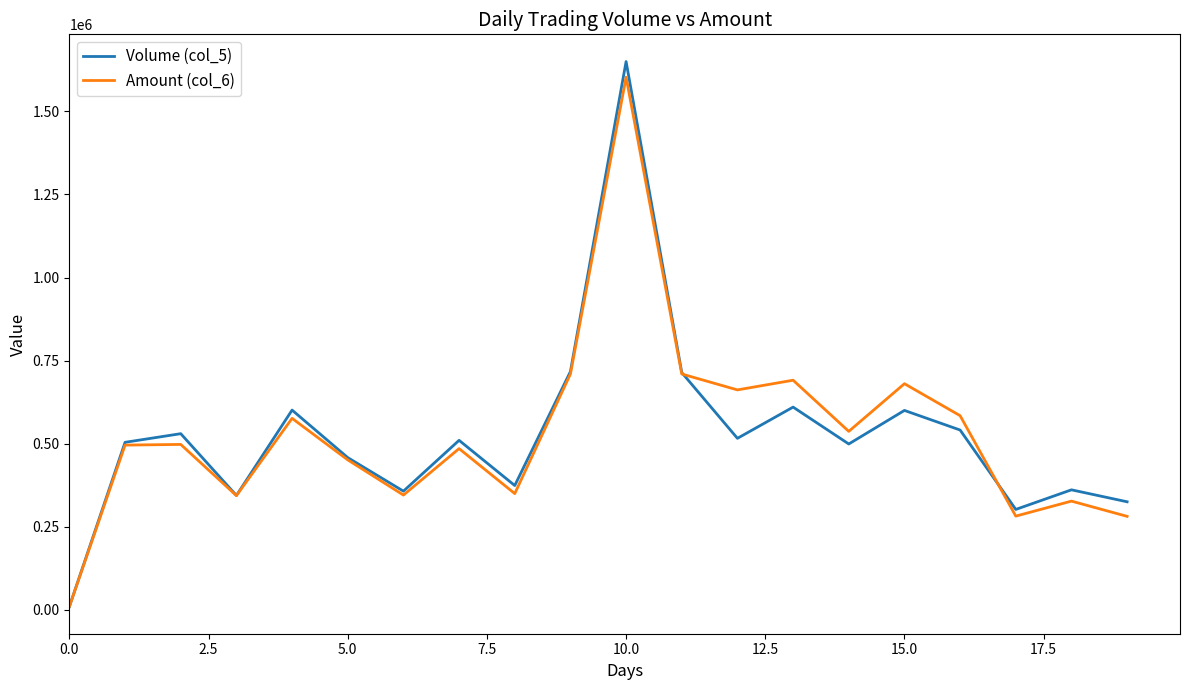

Which series has the widest spread of values?

Volume (col_5)